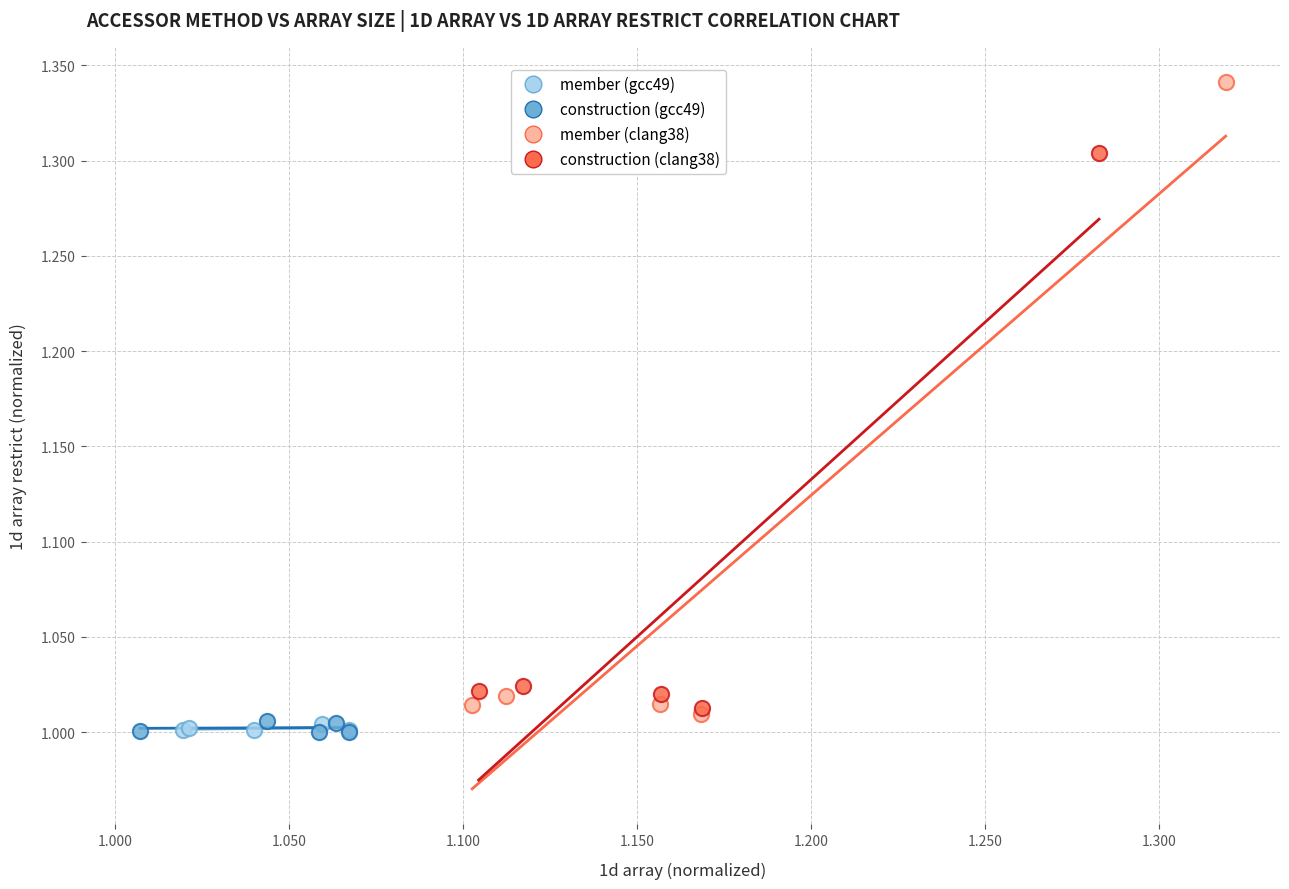

Which series has the largest Y range (max minus min)?

member (clang38)